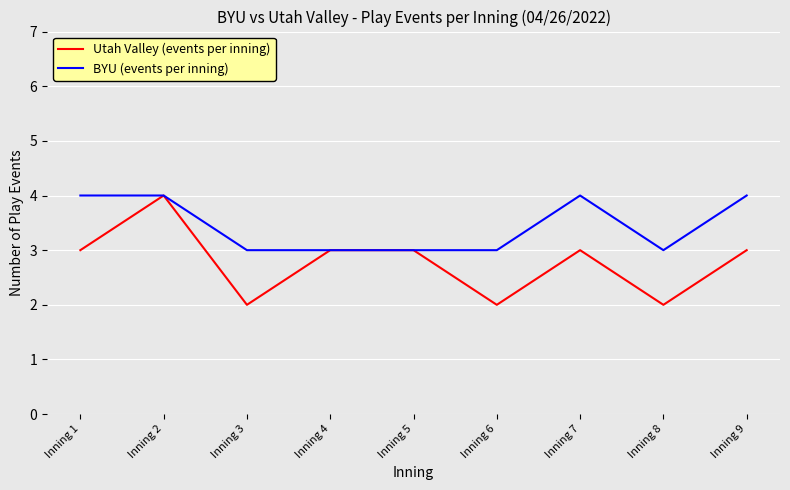

Which series has the largest range (max minus min)?

Utah Valley (events per inning)